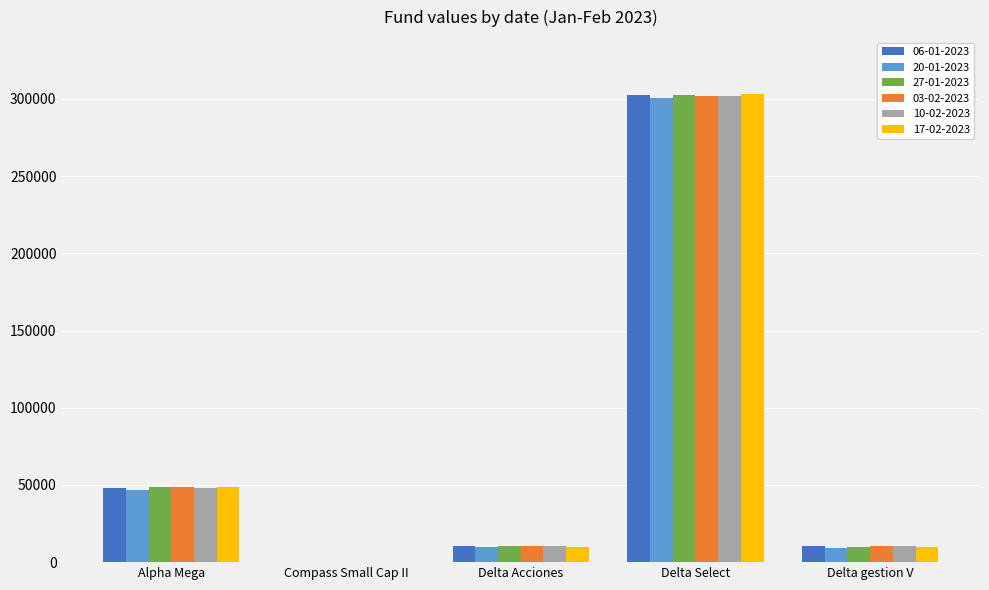

What are all the series names shown in the legend?

06-01-2023, 20-01-2023, 27-01-2023, 03-02-2023, 10-02-2023, 17-02-2023